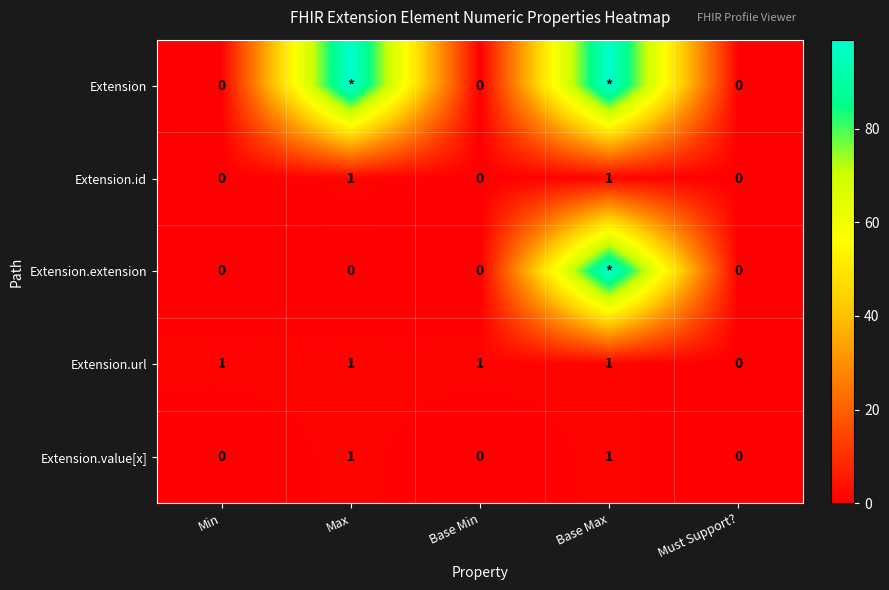

The value of Extension.id at Must Support? is 0. True or false?

True